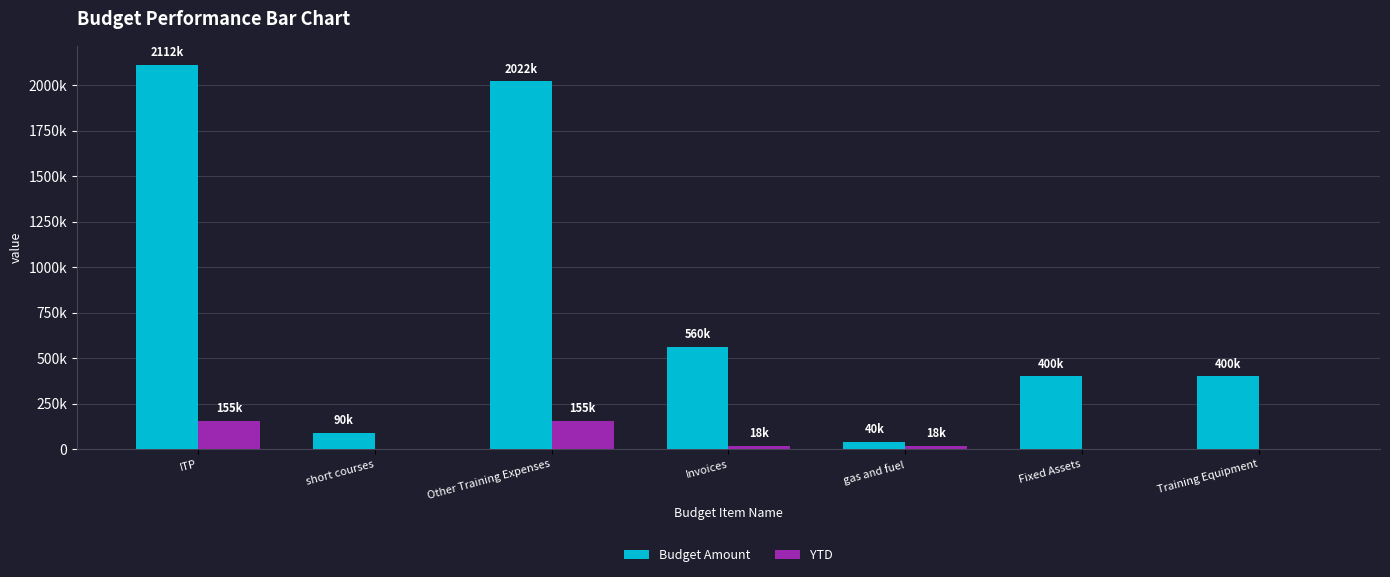

What is the label of the 3rd bar from the right?

gas and fuel